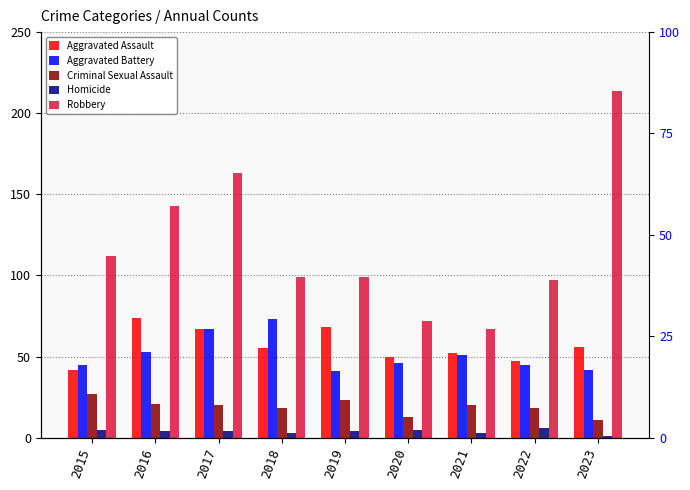

Which series has the widest spread of values?

Robbery